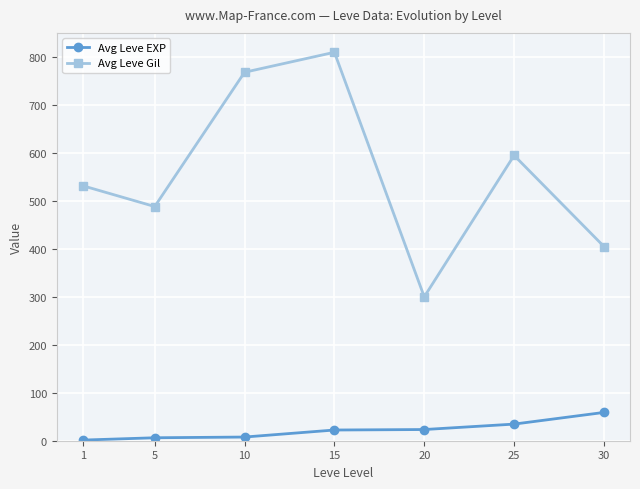

Which series has the largest range (max minus min)?

Avg Leve Gil